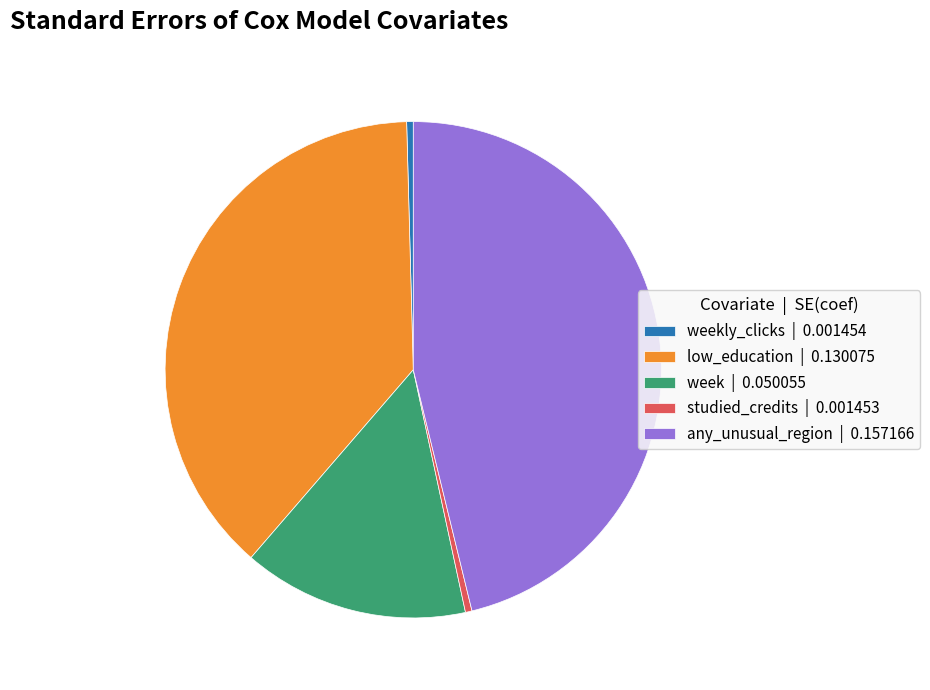

True or false: week | 0.050055 accounts for 15% of the total.

True